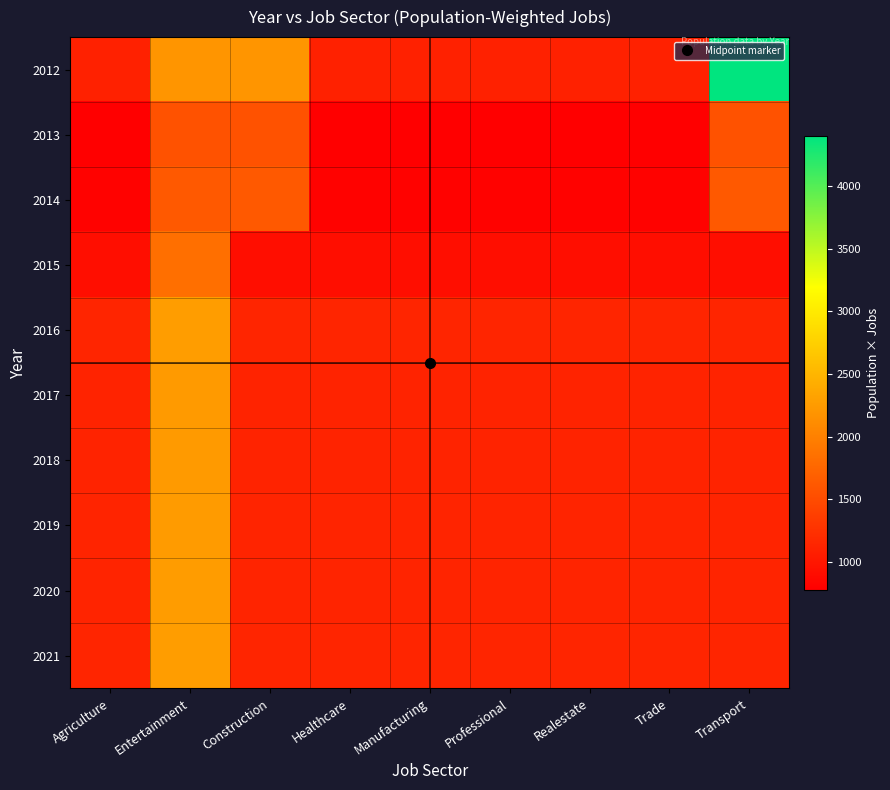

Reading right to left, what are all the values shown in this chart?

2012: Transport=4400	Trade=1100	Realestate=1100	Professional=1100	Manufacturing=1100	Healthcare=1100	Construction=2200	Entertainment=2200	Agriculture=1100
2013: Transport=1560	Trade=780	Realestate=780	Professional=780	Manufacturing=780	Healthcare=780	Construction=1560	Entertainment=1560	Agriculture=780
2014: Transport=1622	Trade=811	Realestate=811	Professional=811	Manufacturing=811	Healthcare=811	Construction=1622	Entertainment=1622	Agriculture=811
2015: Transport=919	Trade=919	Realestate=919	Professional=919	Manufacturing=919	Healthcare=919	Construction=919	Entertainment=1838	Agriculture=919
2016: Transport=1136	Trade=1136	Realestate=1136	Professional=1136	Manufacturing=1136	Healthcare=1136	Construction=1136	Entertainment=2272	Agriculture=1136
2017: Transport=1120	Trade=1120	Realestate=1120	Professional=1120	Manufacturing=1120	Healthcare=1120	Construction=1120	Entertainment=2240	Agriculture=1120
2018: Transport=1125	Trade=1125	Realestate=1125	Professional=1125	Manufacturing=1125	Healthcare=1125	Construction=1125	Entertainment=2250	Agriculture=1125
2019: Transport=1128	Trade=1128	Realestate=1128	Professional=1128	Manufacturing=1128	Healthcare=1128	Construction=1128	Entertainment=2256	Agriculture=1128
2020: Transport=1131	Trade=1131	Realestate=1131	Professional=1131	Manufacturing=1131	Healthcare=1131	Construction=1131	Entertainment=2262	Agriculture=1131
2021: Transport=1134	Trade=1134	Realestate=1134	Professional=1134	Manufacturing=1134	Healthcare=1134	Construction=1134	Entertainment=2268	Agriculture=1134